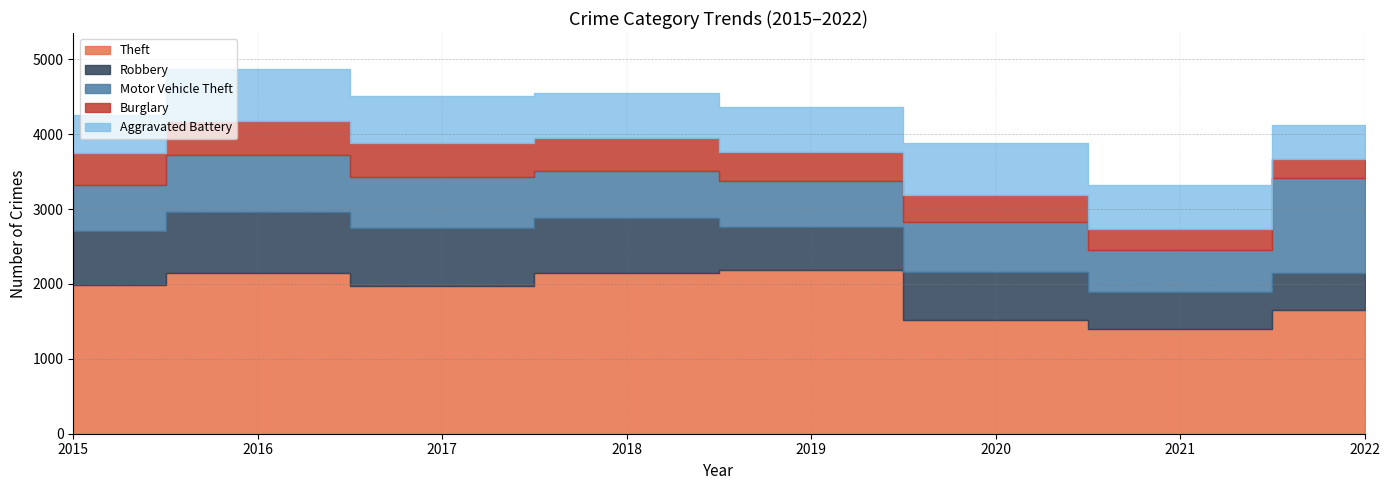

What is the minimum value for Theft?

1392